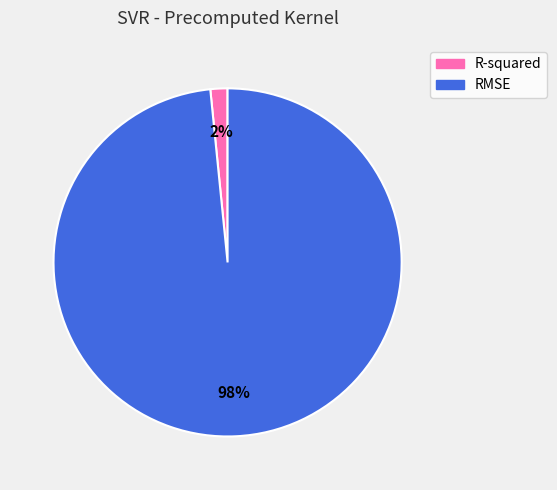

Is the sum of R-squared and RMSE greater than half?

Yes